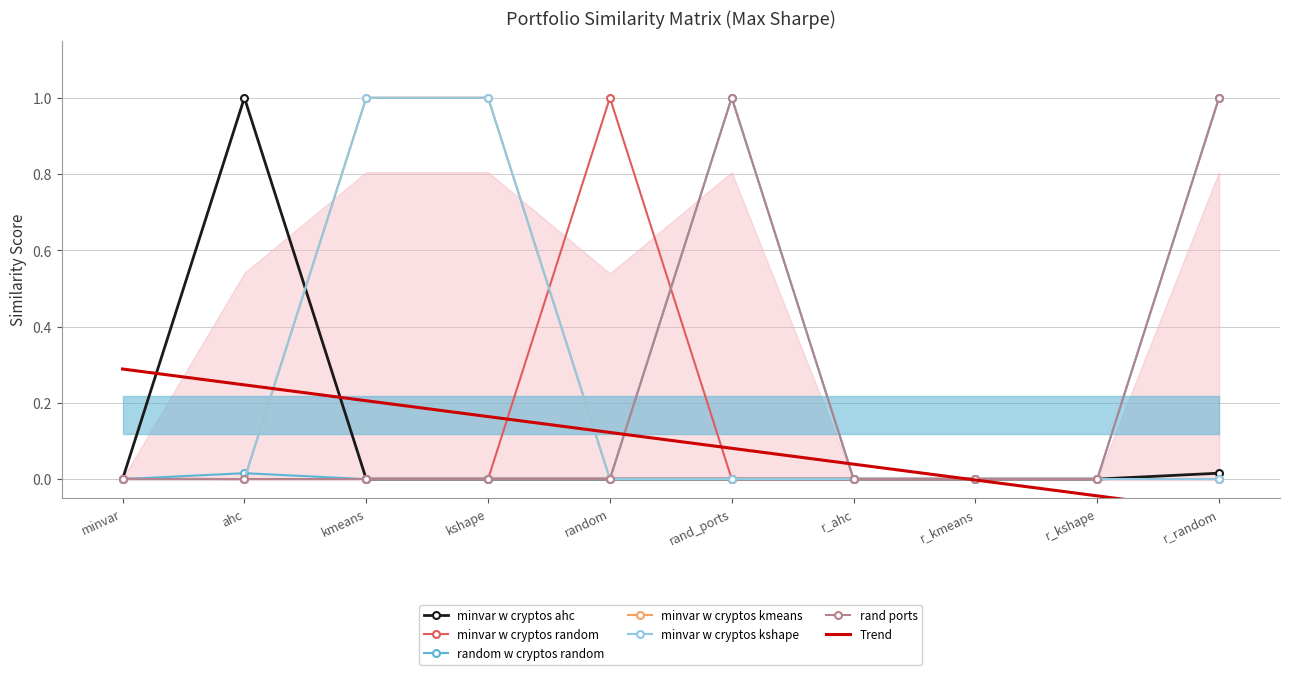

How many interior local peaks does the rand_ports_maxsharpe series have?

1